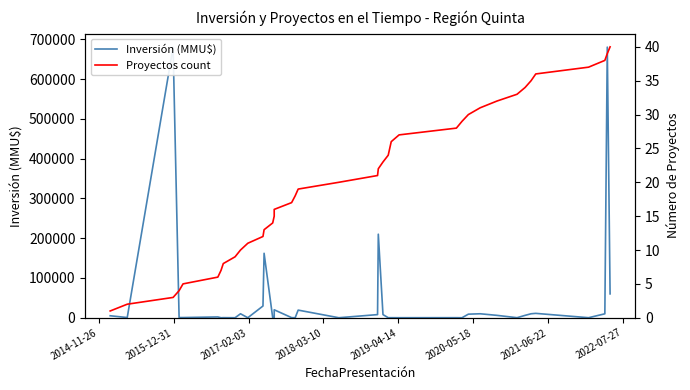

List the series in order of their overall mean, highest first.

Inversión (MMU$), Proyectos count